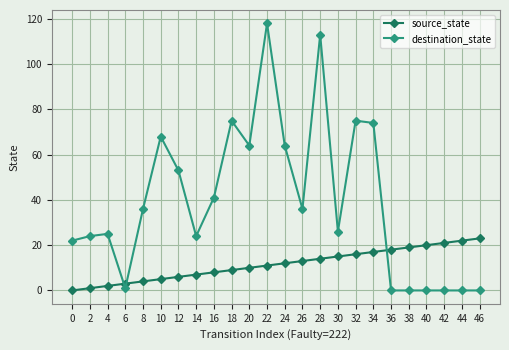

List the series in order of their overall mean, lowest first.

source_state, destination_state